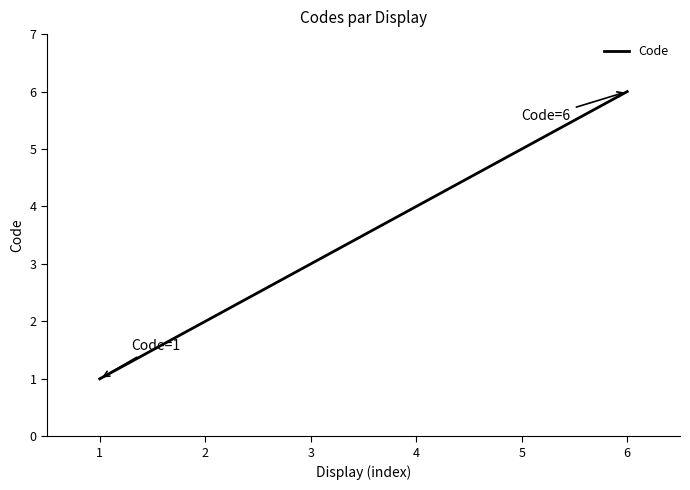

What is the minimum value shown in the chart?

1.0